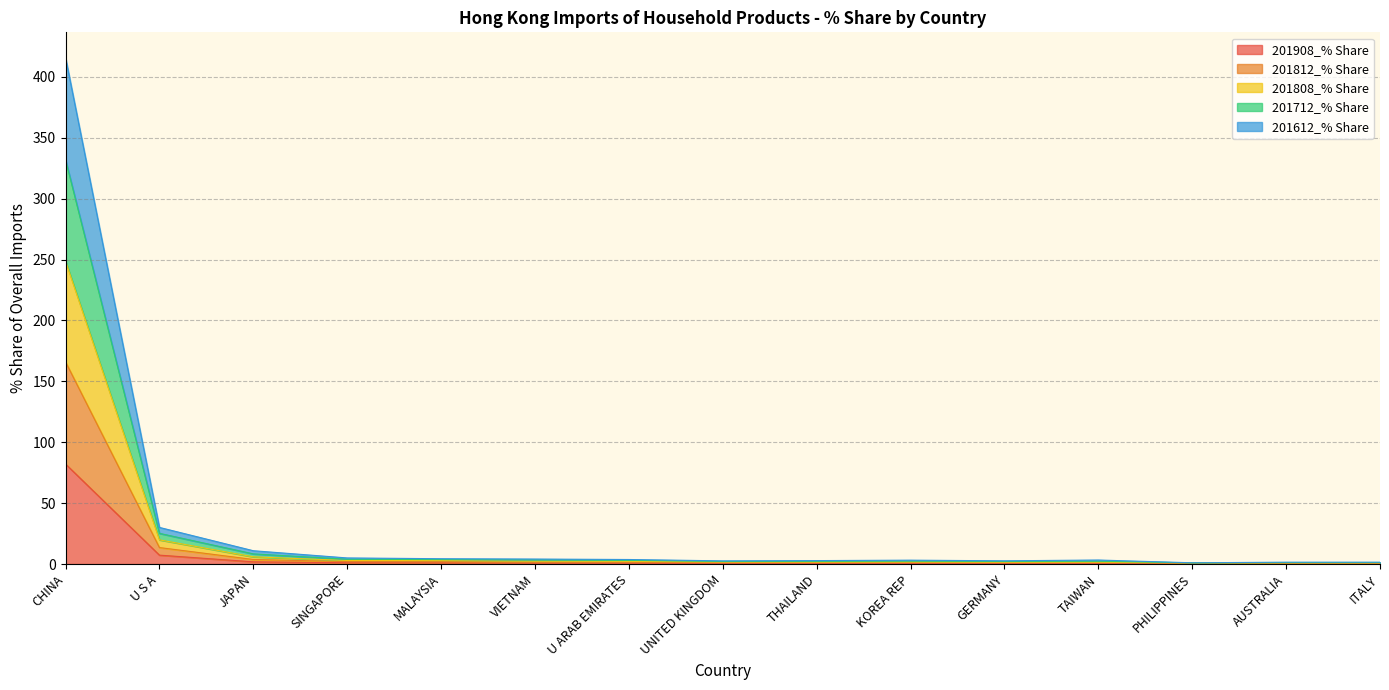

At which category is the sum across all series the highest?

CHINA